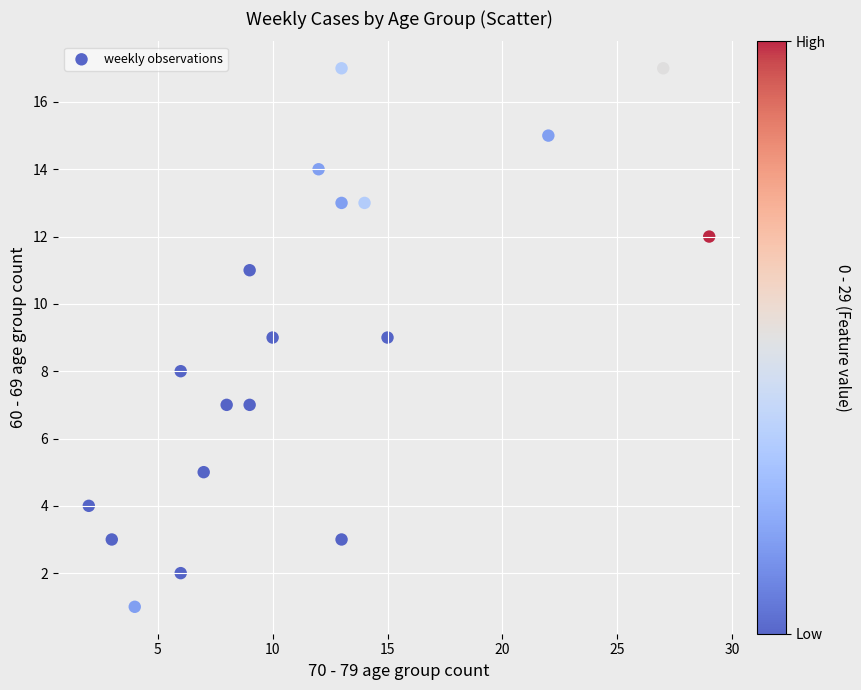

What is the range of Y values (max minus min)?

16